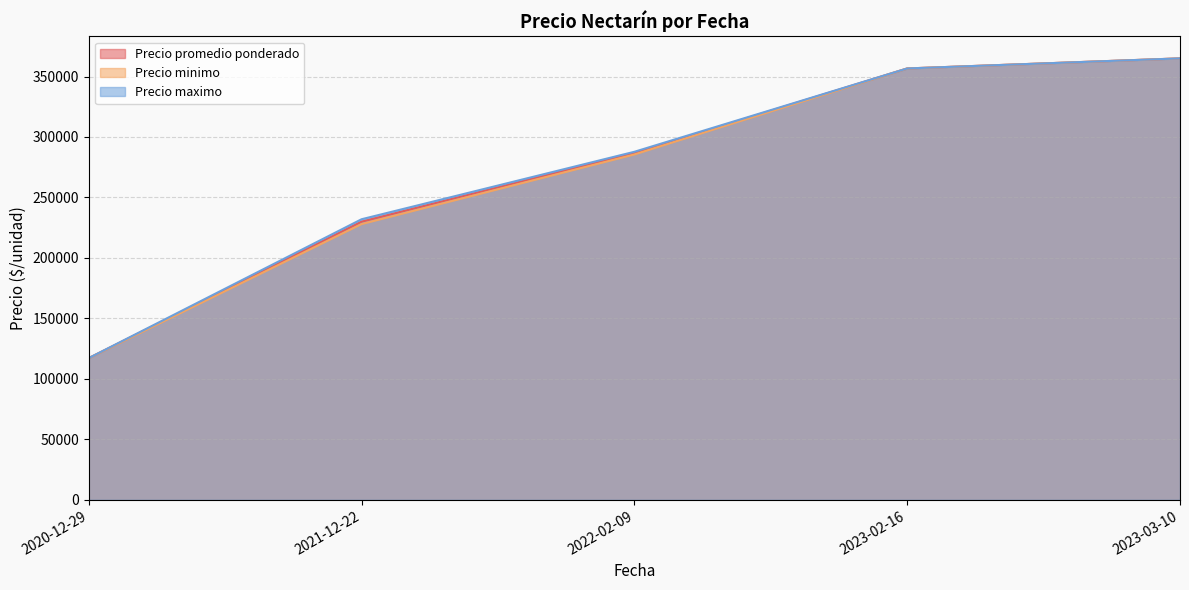

What is the sum of all Precio promedio ponderado values?

1355693.4